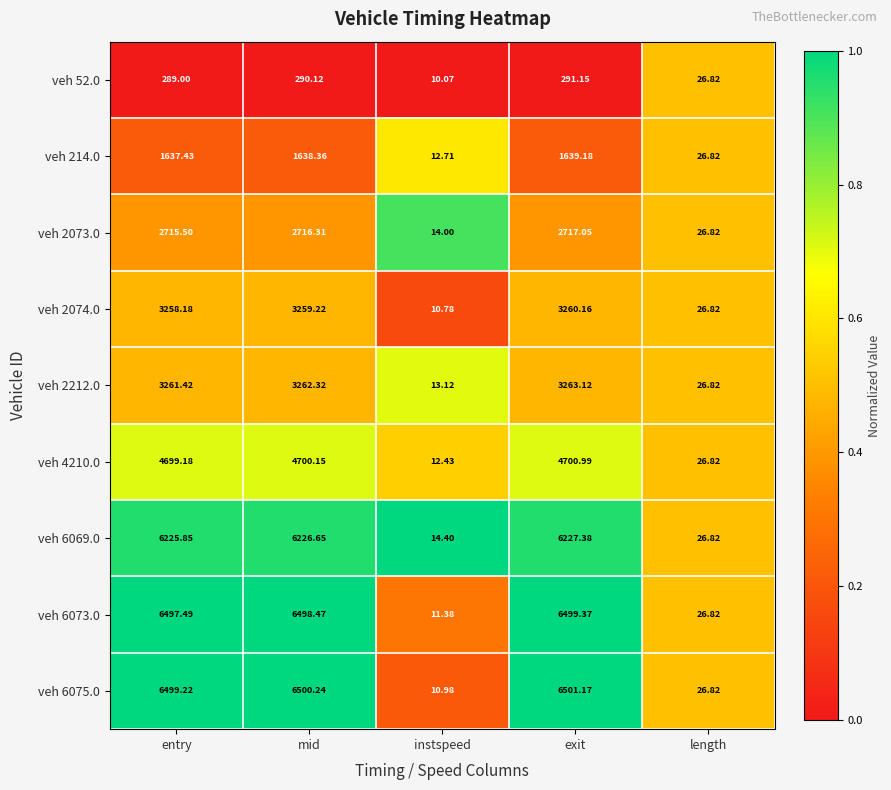

Where is veh 214.0 nearest to the value 825?

length